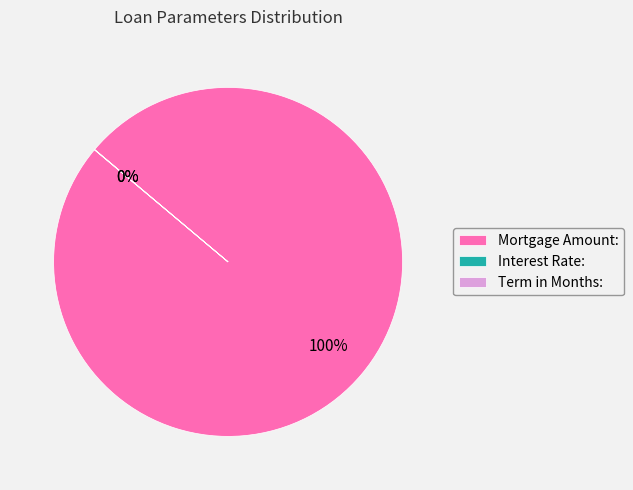

To the nearest percent, what is the average slice percentage?

33%